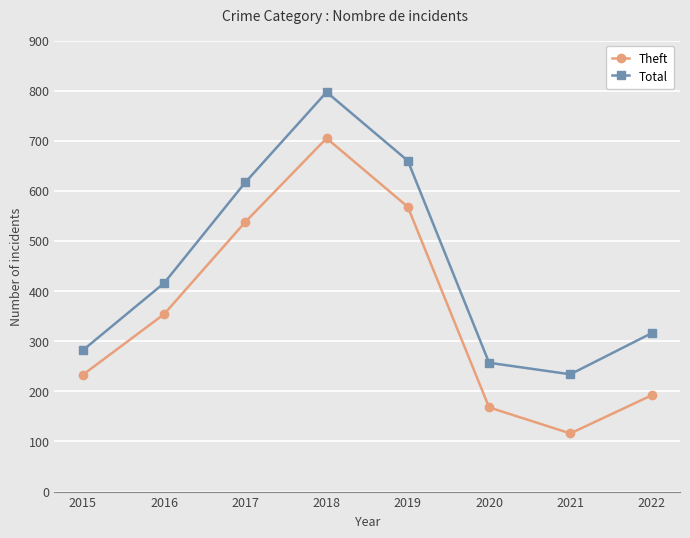

Is the value of Total at 2022 greater than the value of Theft at 2016?

No